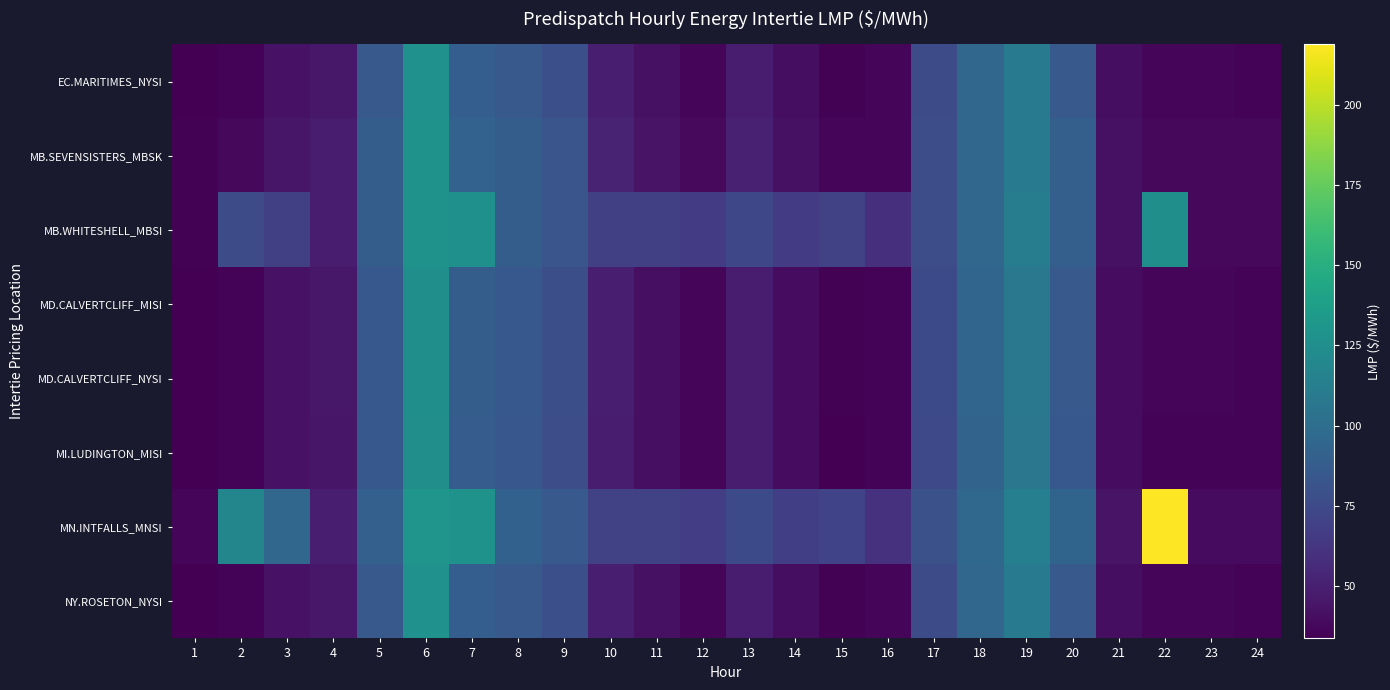

Which series has the largest total across all categories?

MN.INTFALLS_MNSI